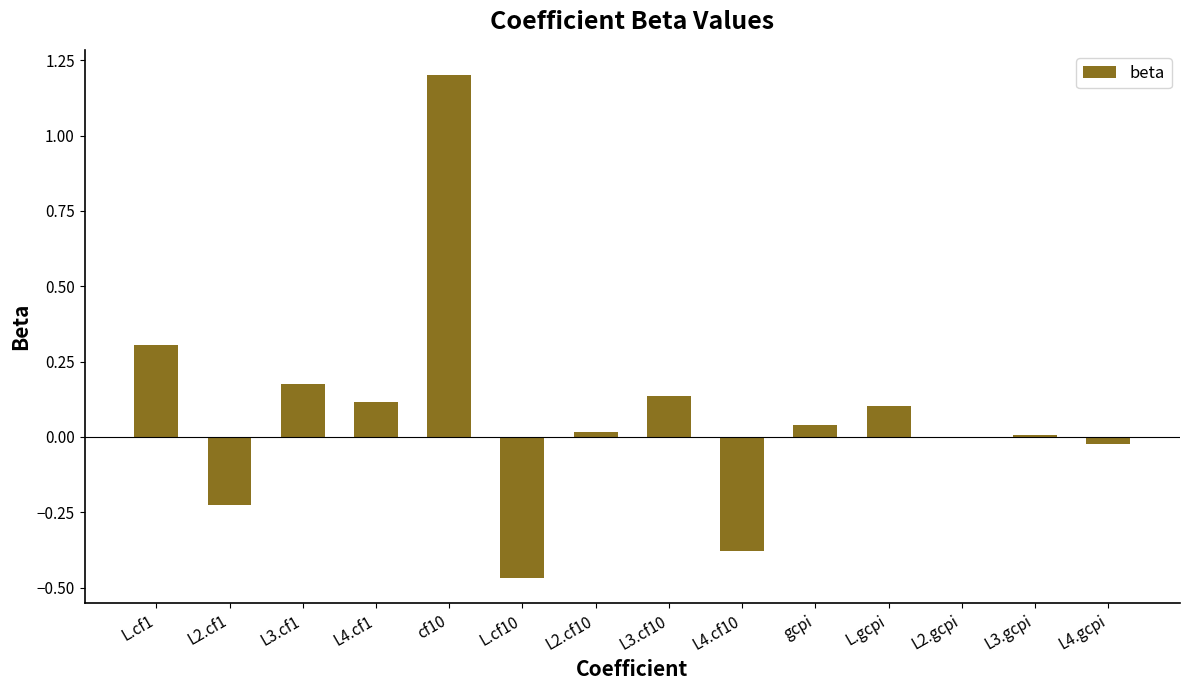

Count the number of categories in the chart.

14